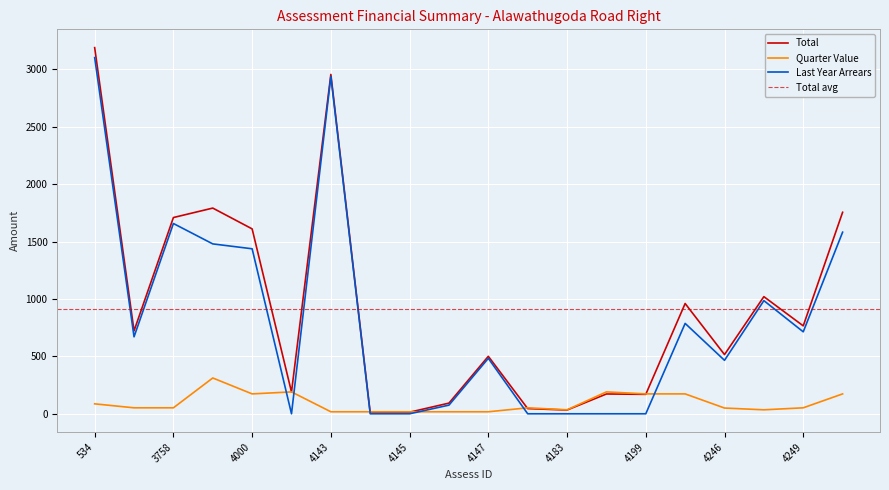

What position from the left is 4001?

6